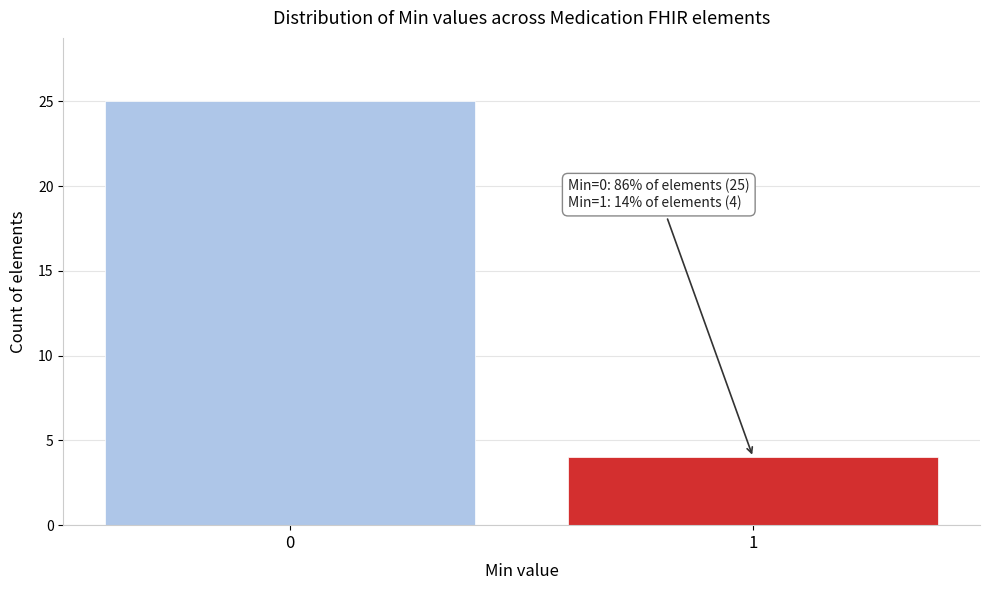

Reading right to left, extract all data points from this chart.

1=4	0=25